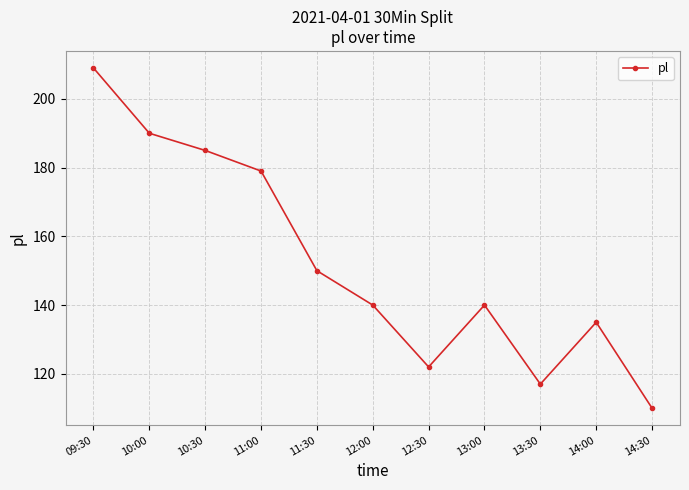

The chart shows a value of 117 at 13:30. True or false?

True